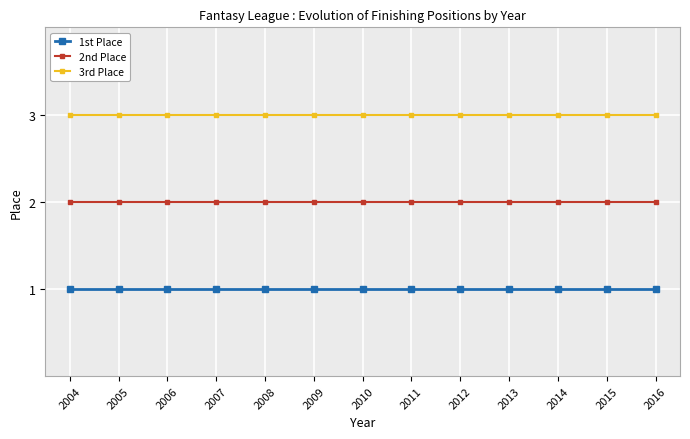

What is the greatest value displayed?

3